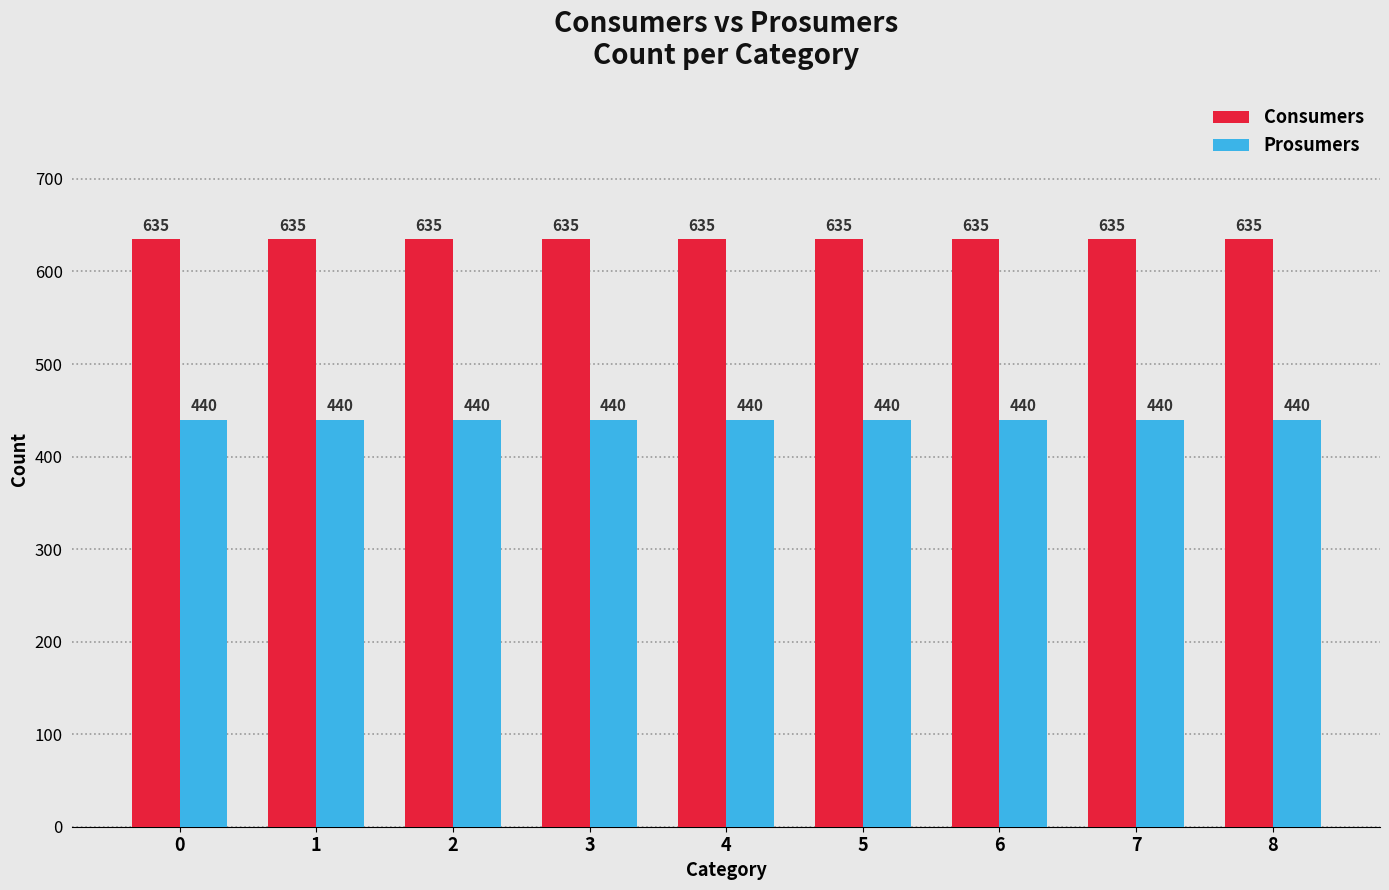

Count the number of data series in this chart.

2